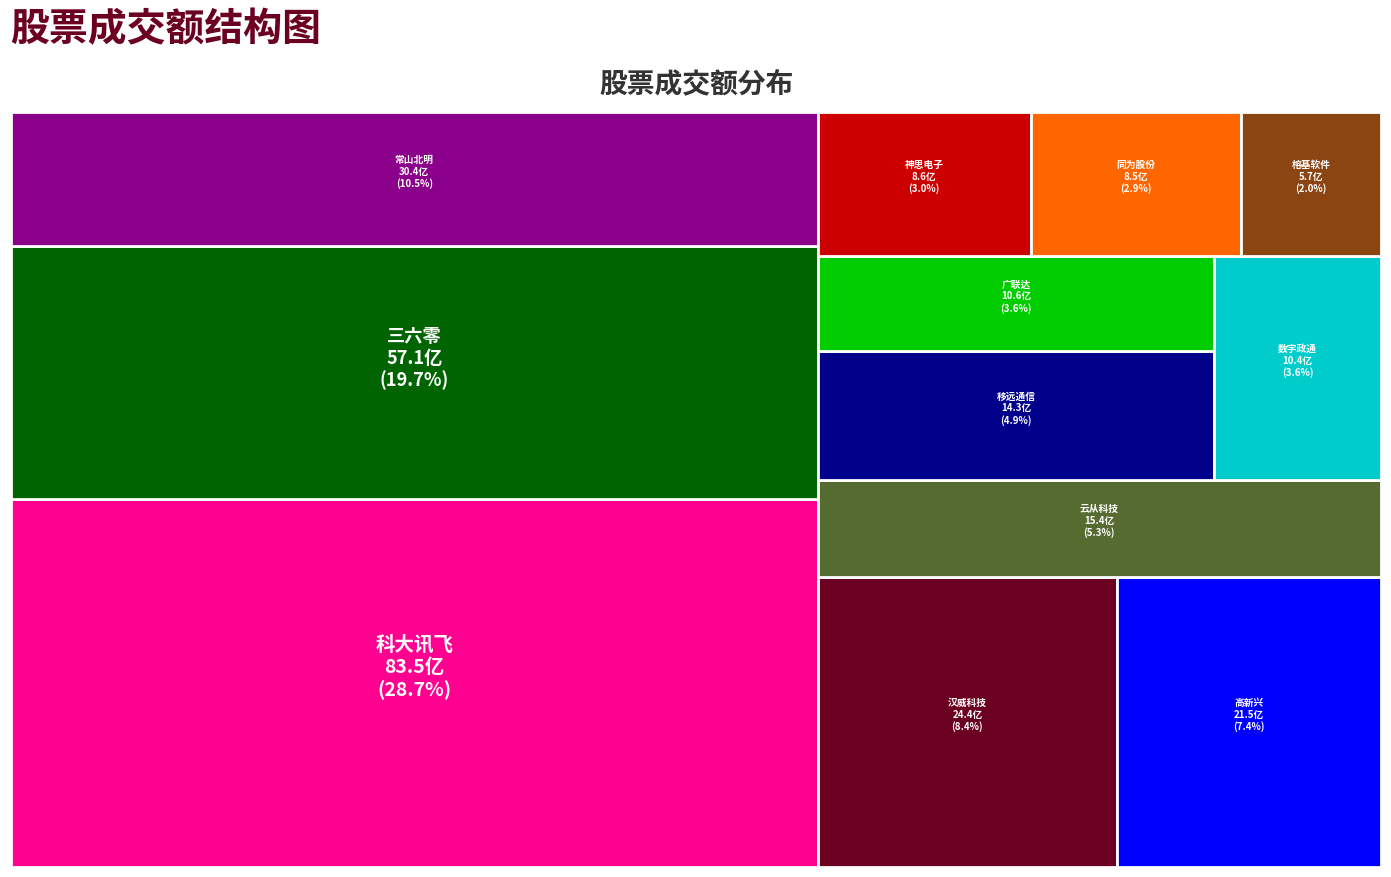

Reading right to left, transcribe all the data shown in this chart.

854691399	567161244	1044685150	1056066136	3043859527	1537323369	2148985913	5714242643	864959868	1432735399	2440155357	8345556960